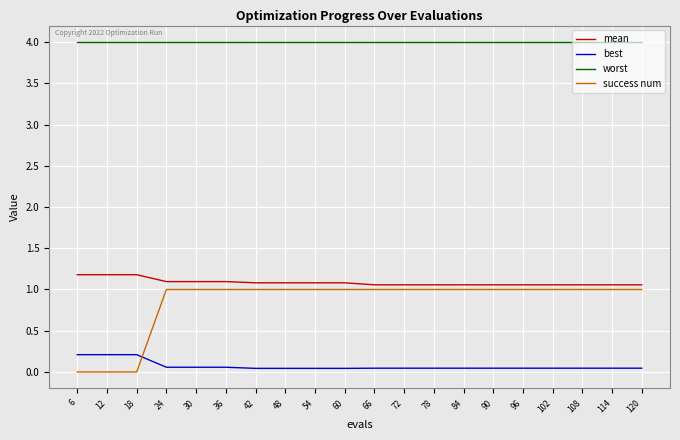

Does the chart have visible grid lines?

Yes